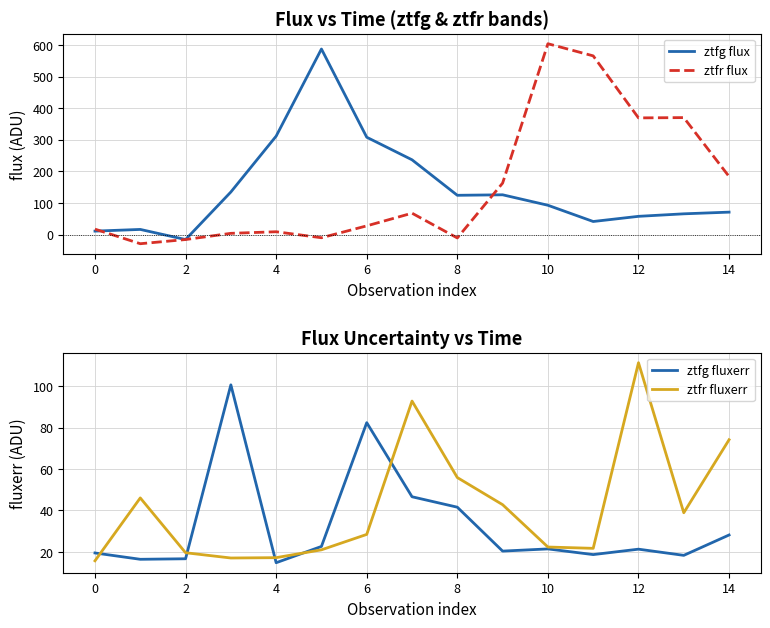

What is the lowest value of the ztfr flux series?

-28.9